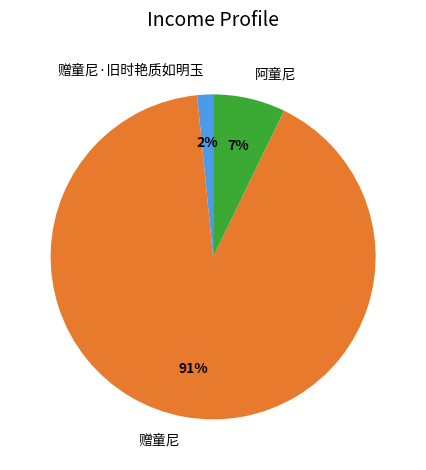

True or false: 赠童尼 accounts for 91% of the total.

True